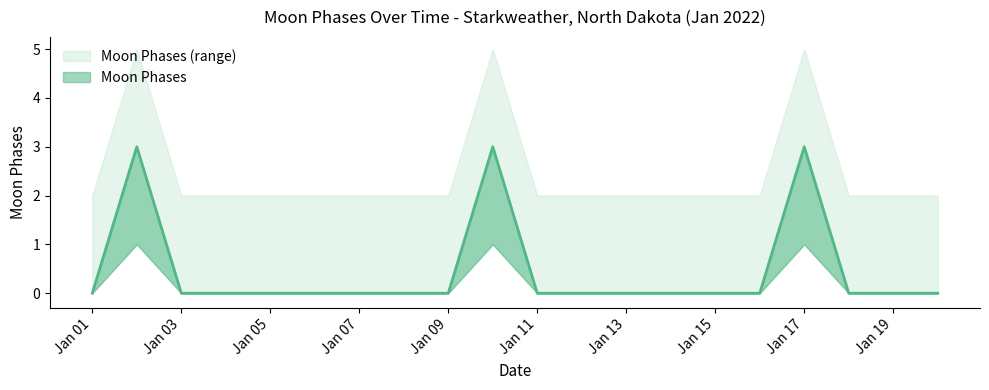

How many points are higher than both their immediate neighbors (excluding endpoints)?

3